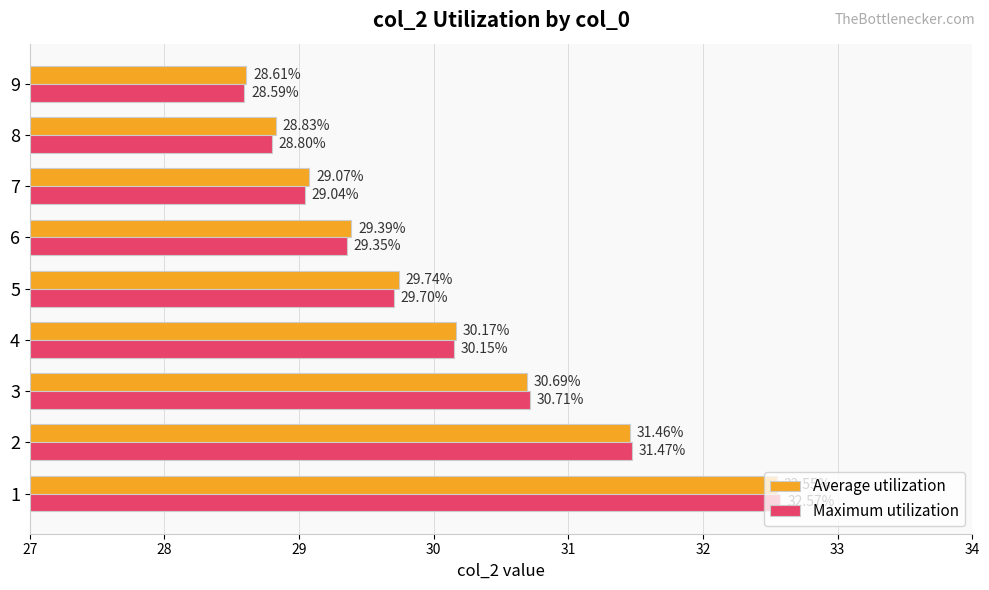

What is the smallest value displayed?

28.6